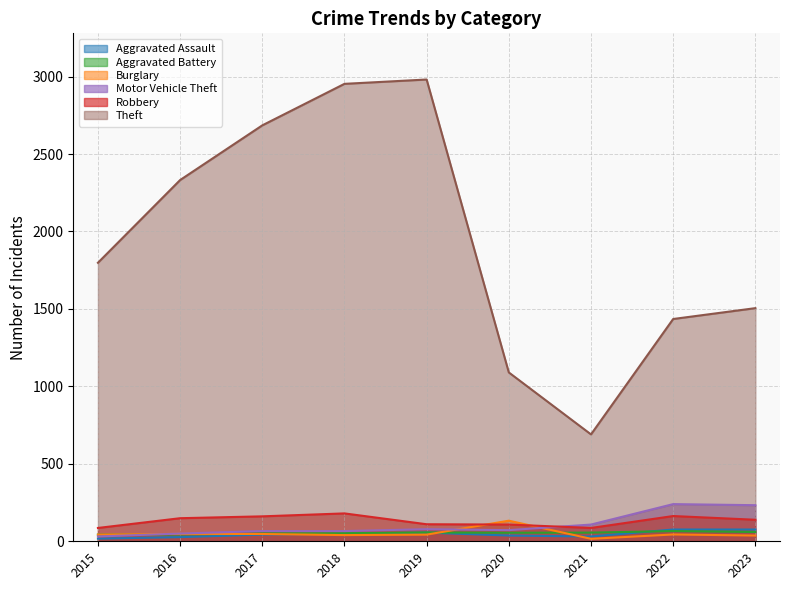

How many lines are shown in the chart?

6